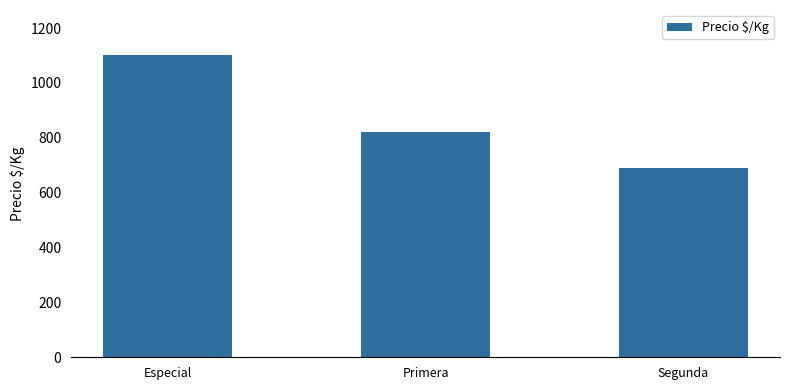

Rank the categories by value from highest to lowest.

Especial, Primera, Segunda